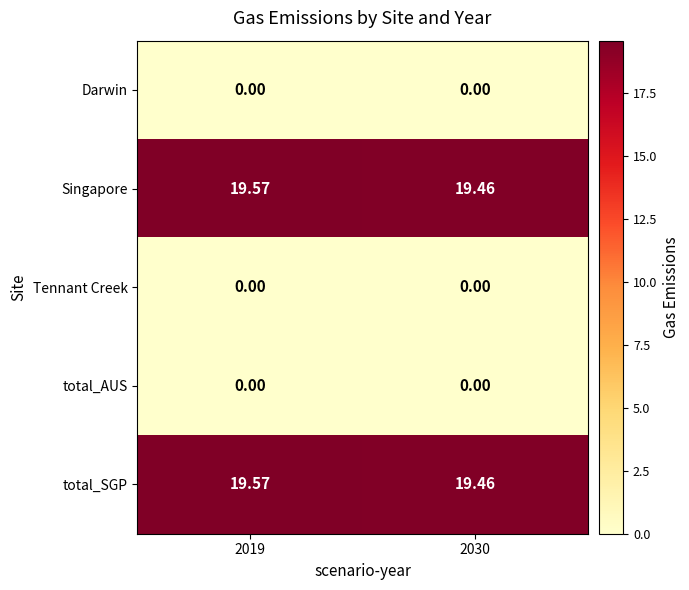

Is the value of total_SGP at 2019 greater than the value of total_AUS at 2019?

Yes